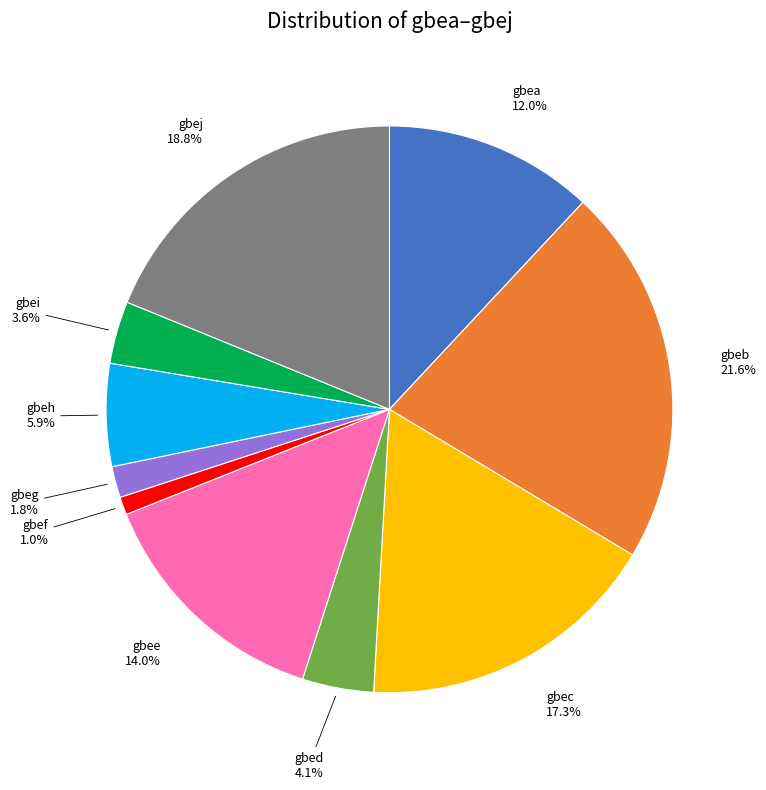

To the nearest percent, what is the average slice percentage?

10%